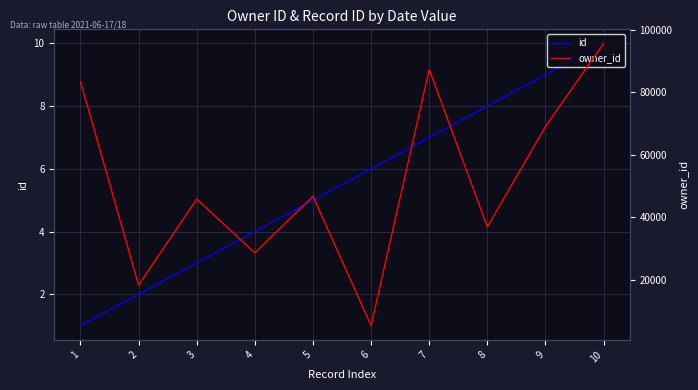

Which series has the widest spread of values?

owner_id